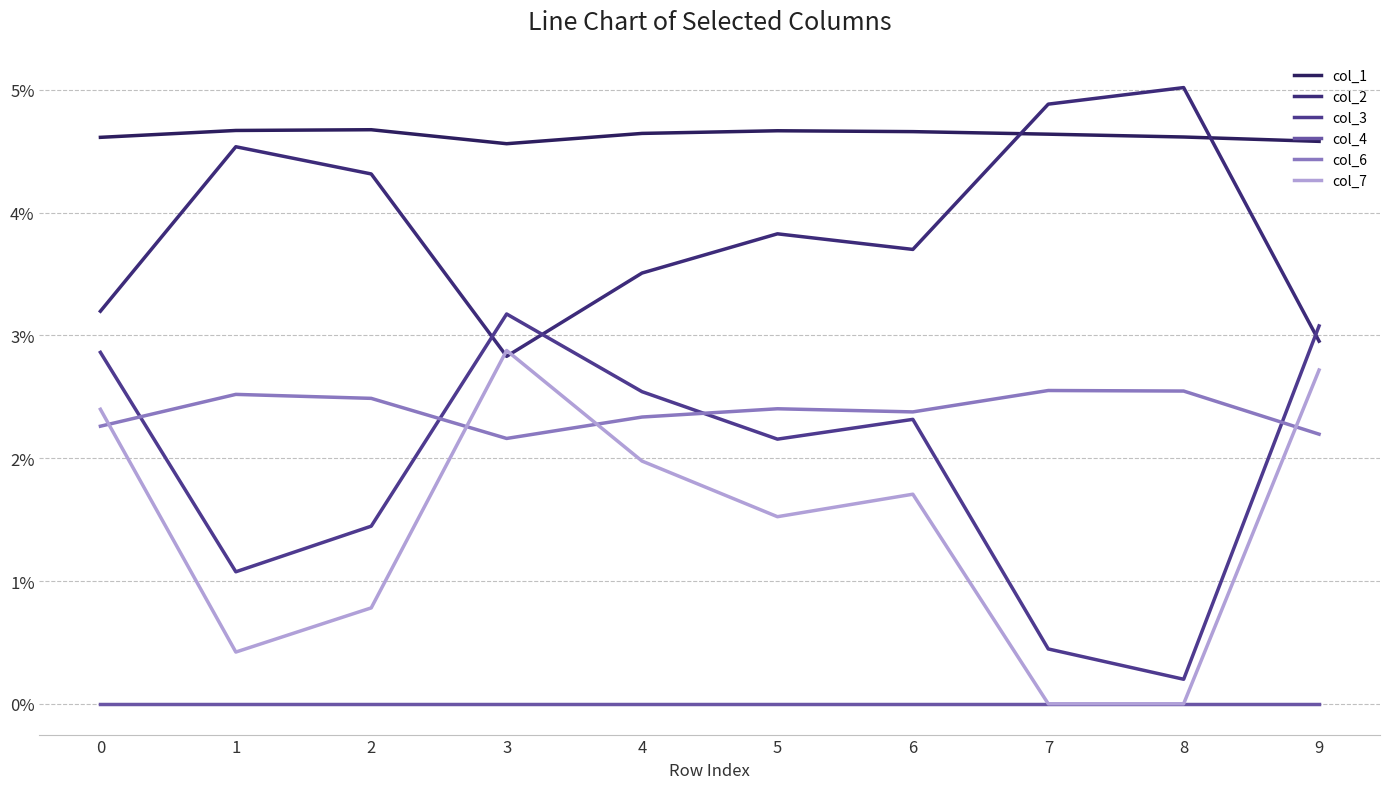

What is the total value across all series at 9?

0.2